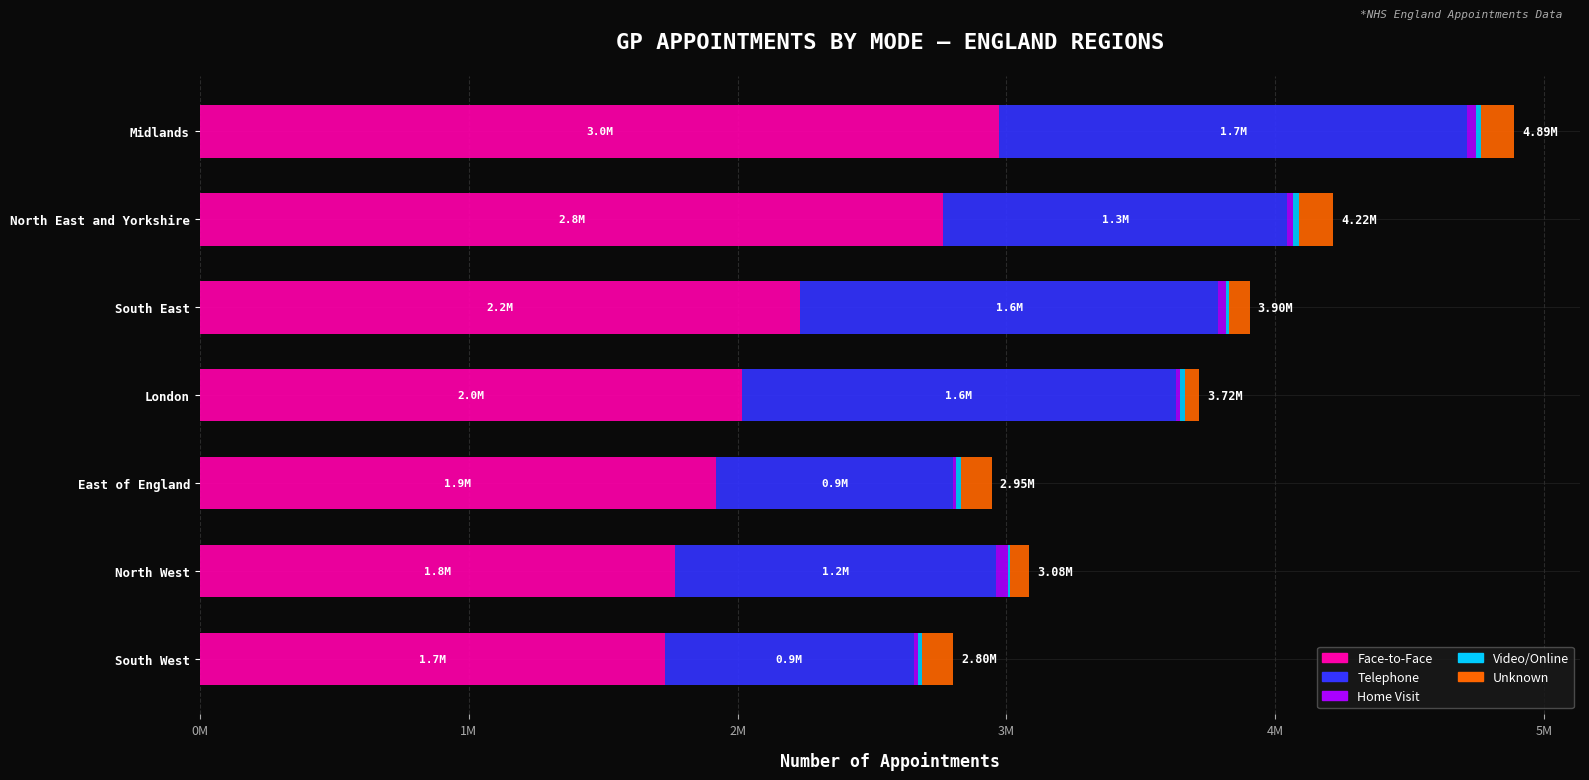

What is the minimum value for Face-to-Face?

1729845